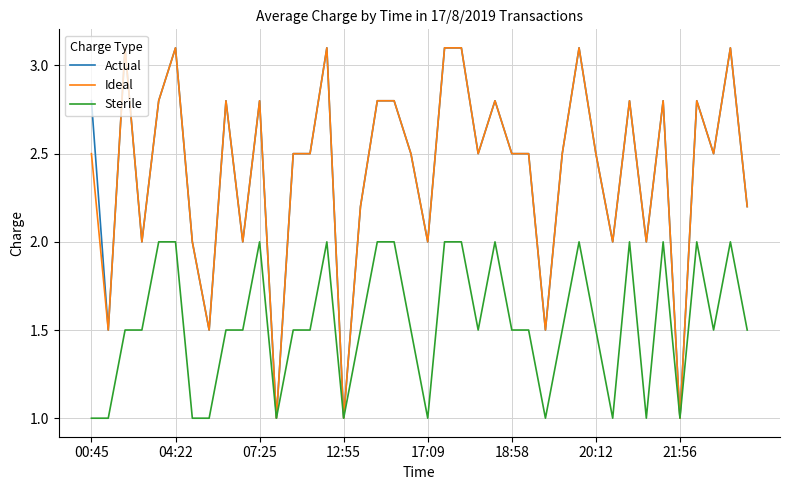

What is the greatest value displayed?

3.1